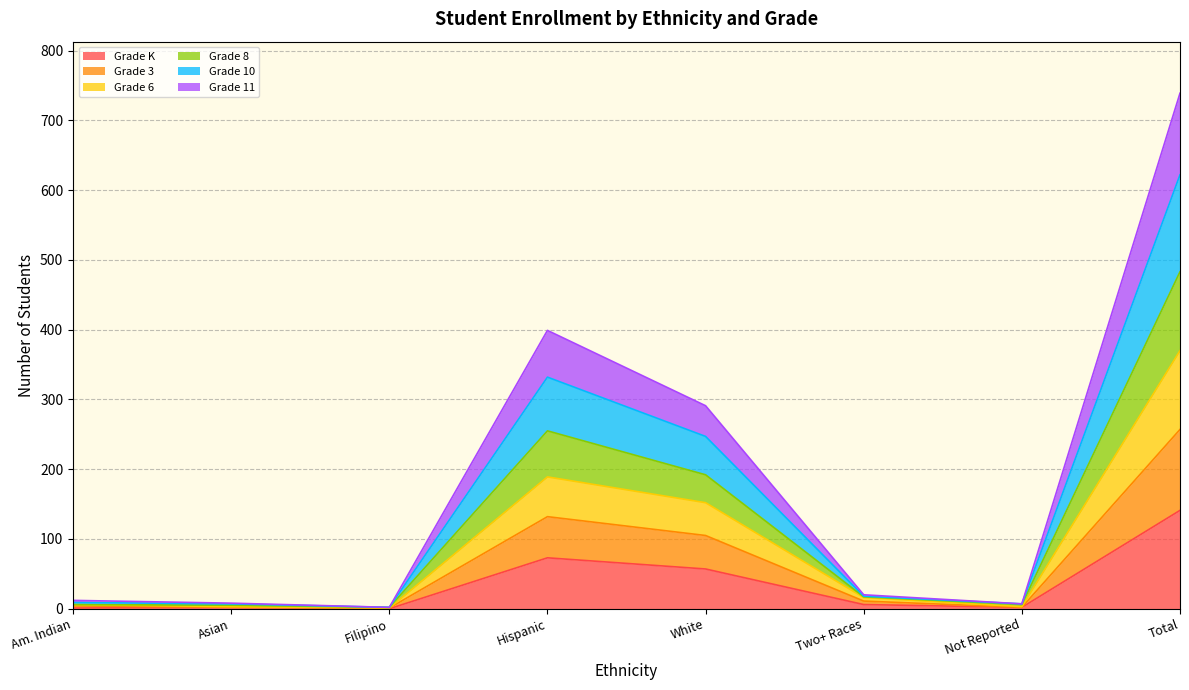

At which category is the sum across all series the highest?

Total